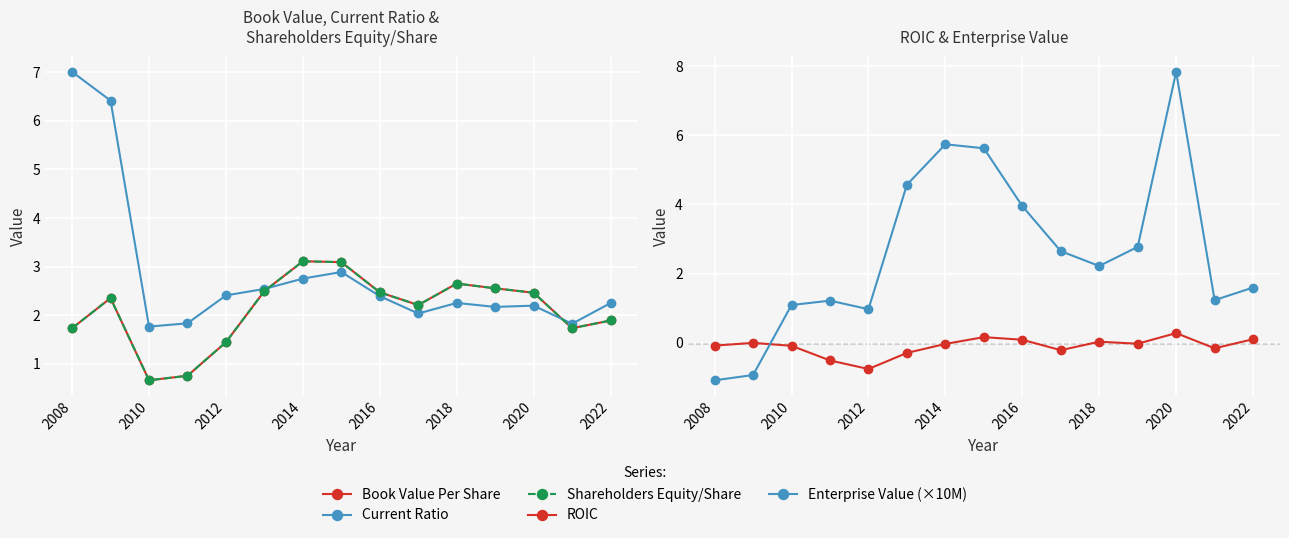

List the series in order of their peak value, lowest first.

ROIC, Book Value Per Share, Shareholders Equity/Share, Current Ratio, Enterprise Value (×10M)